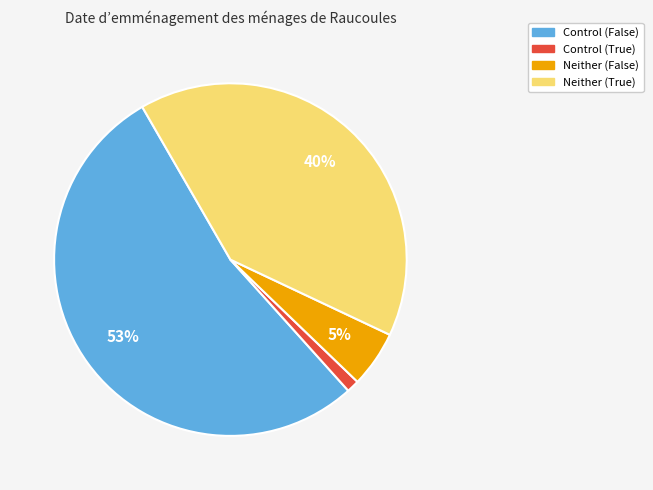

Is there any slice that represents more than half of the pie?

Yes